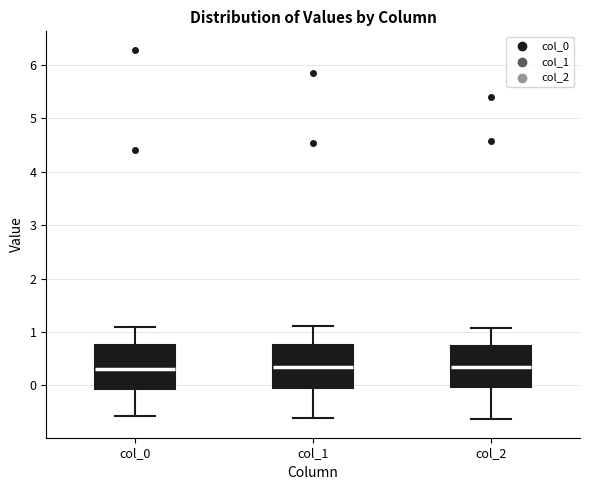

Where is the lower edge of the box for col_2 on the y-axis? The values are not printed on the chart, so give them approximately, as read against the axis.

0.0